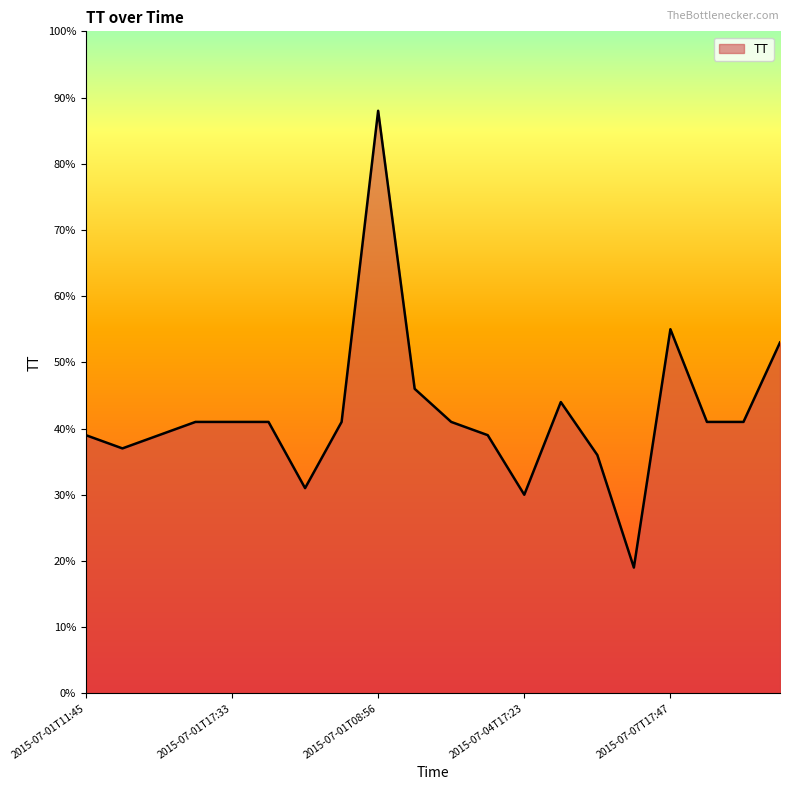

What is the difference between the maximum and minimum values?

69